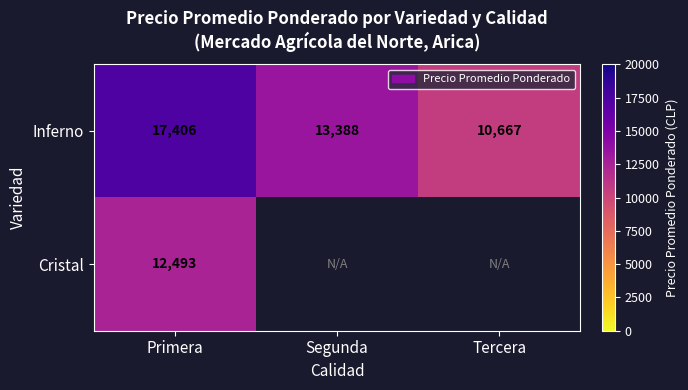

At Primera, list the series in order from largest to smallest.

Inferno, Cristal